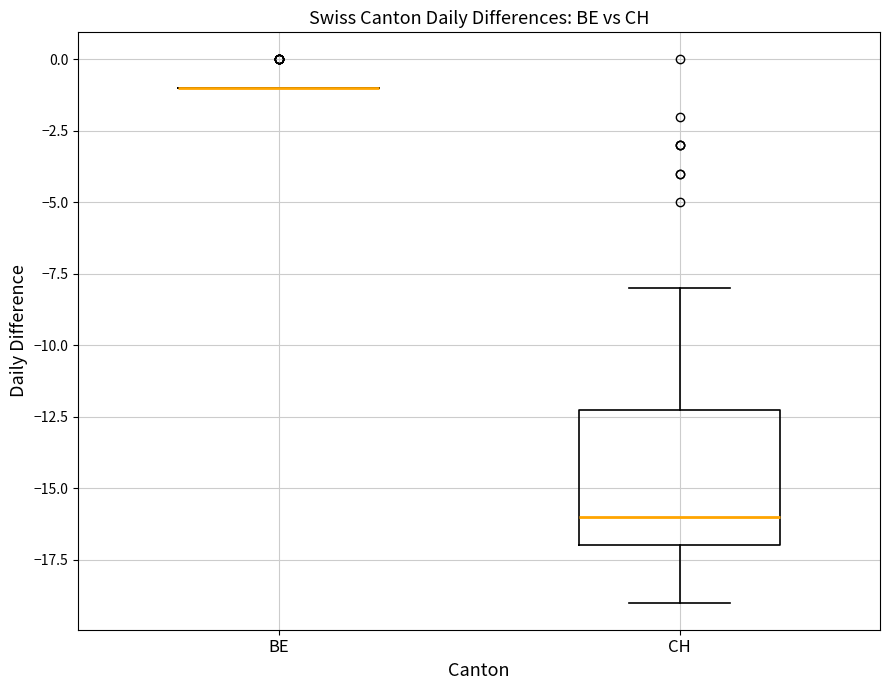

Which box is the tallest, from its lower edge to its upper edge?

CH